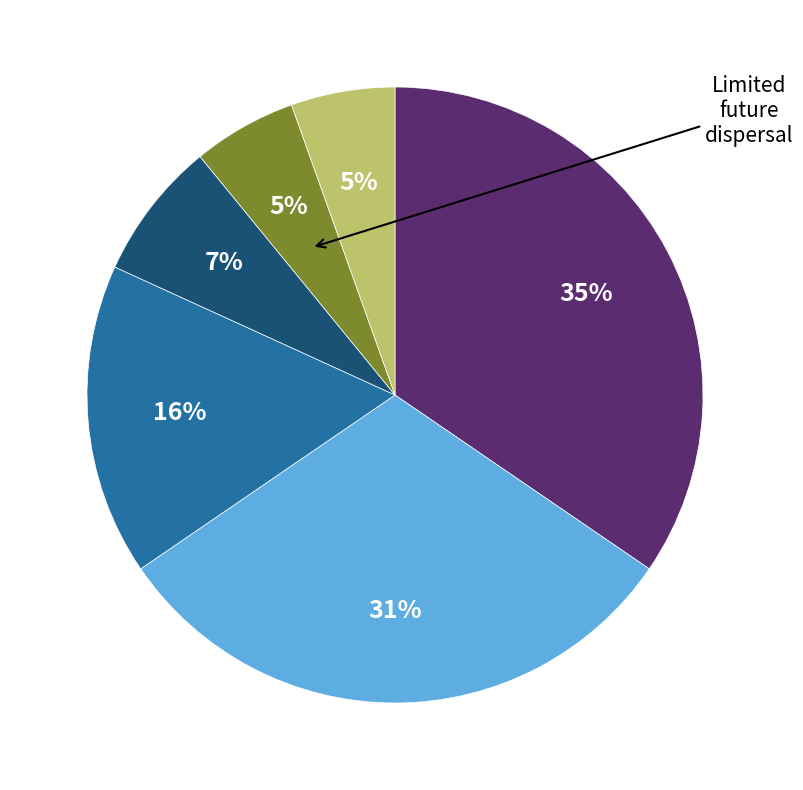

Does any single category account for the majority?

No